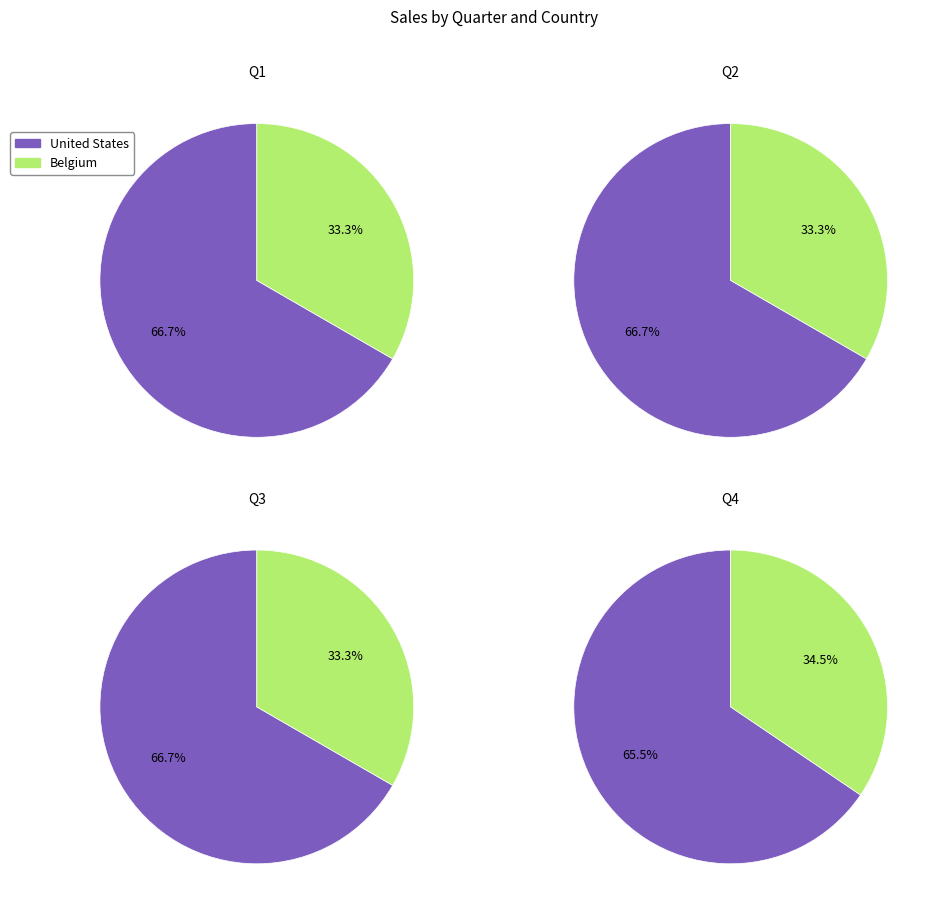

What is the difference between the highest and lowest values at Q2?

350